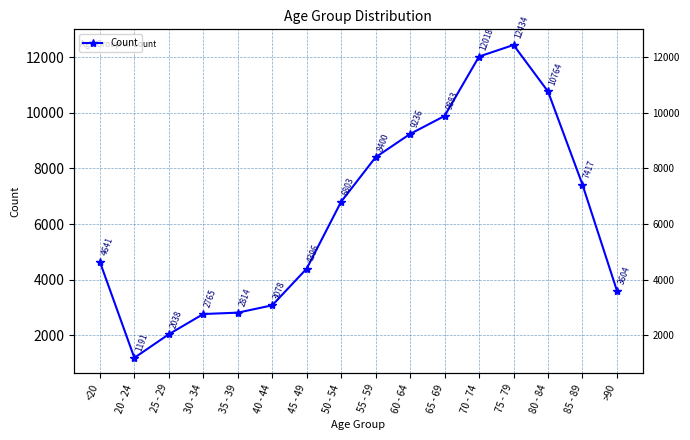

List the labels in order of value, smallest first.

20 - 24, 25 - 29, 30 - 34, 35 - 39, 40 - 44, >90, 45 - 49, <20, 50 - 54, 85 - 89, 55 - 59, 60 - 64, 65 - 69, 80 - 84, 70 - 74, 75 - 79